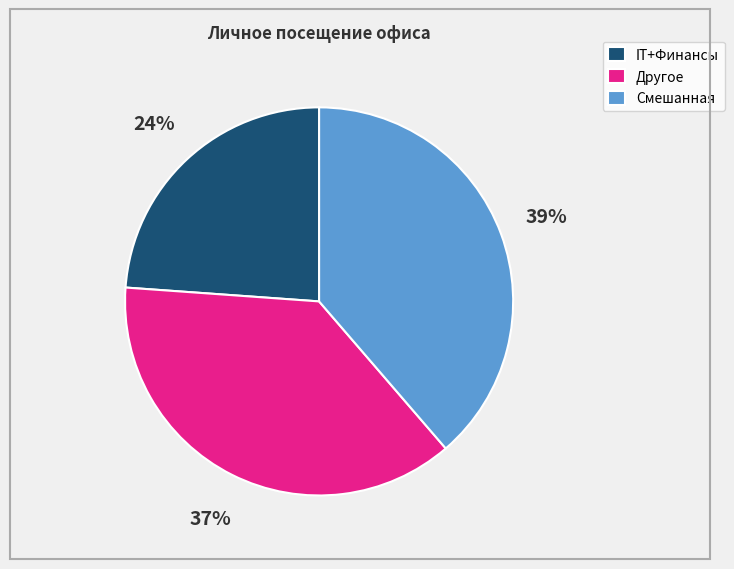

How many slices are in this pie chart?

3